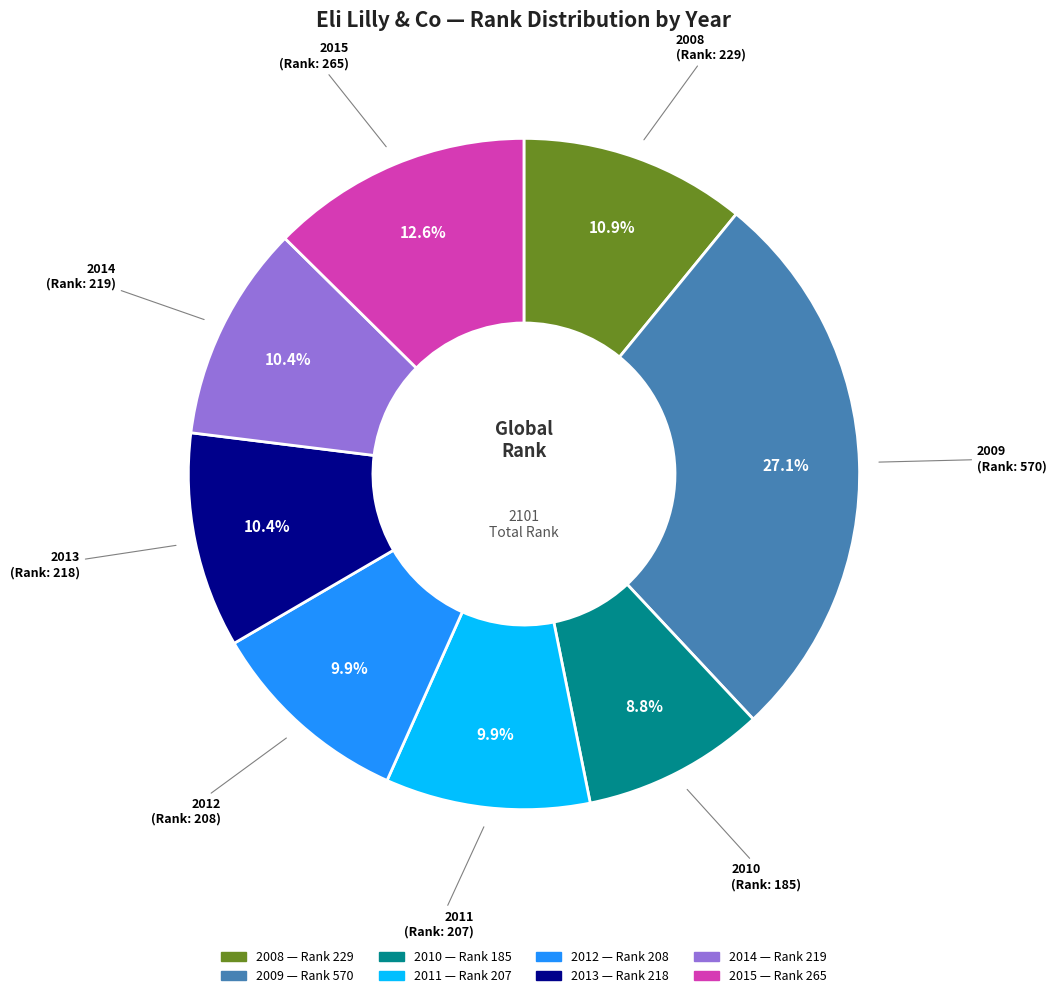

Which category has the biggest portion of the pie?

2009